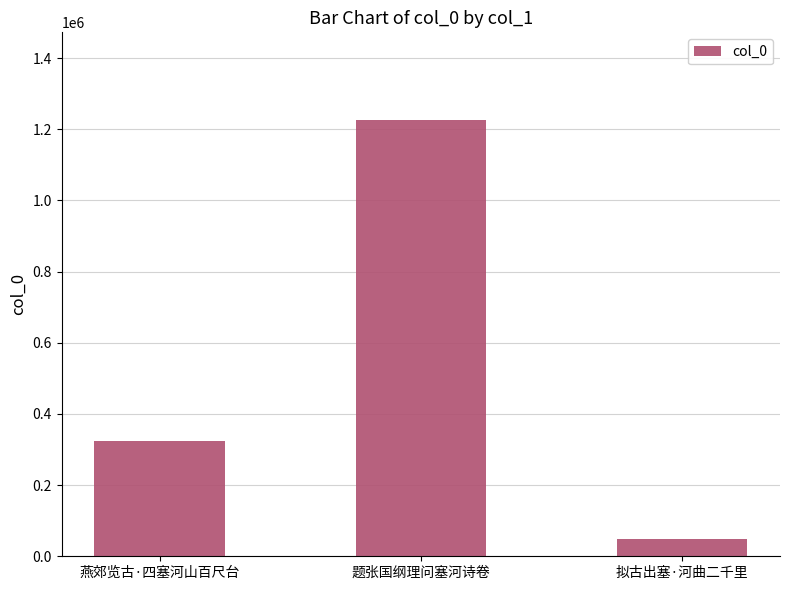

The chart shows a value of 1227150 at 题张国纲理问塞河诗卷. True or false?

True